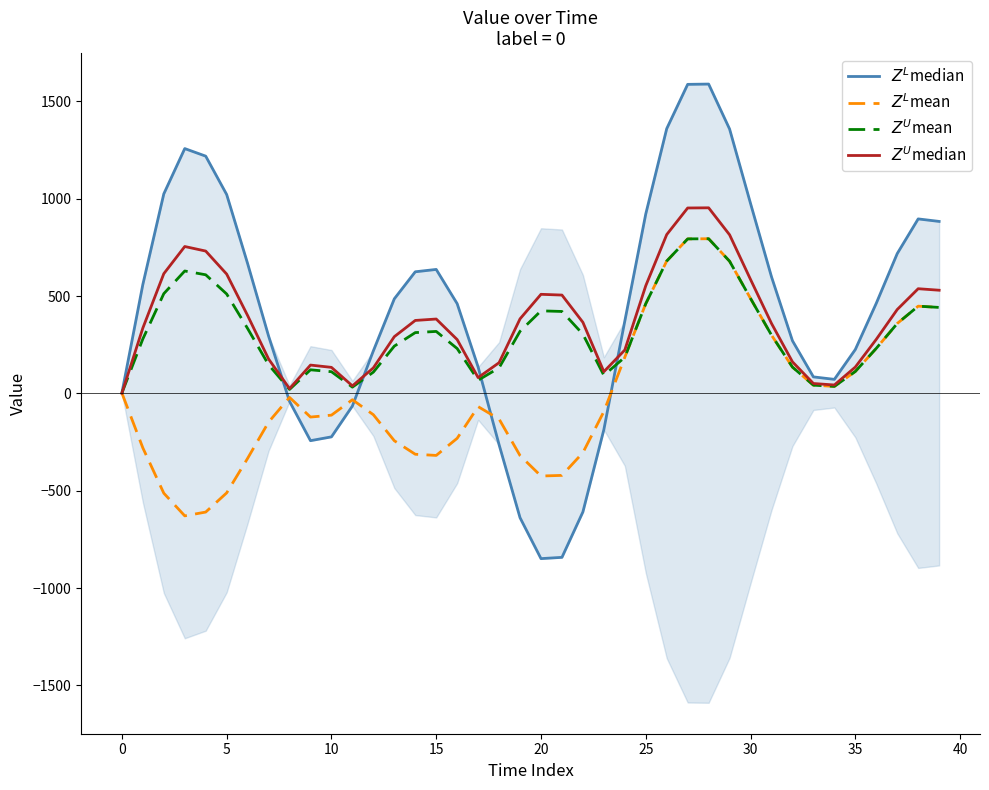

Between 20 and 36, which series saw the biggest shift?

$Z^L$median